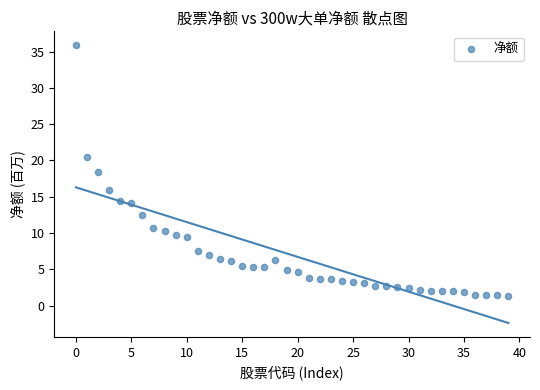

What is the range of Y values (max minus min)?

34.6